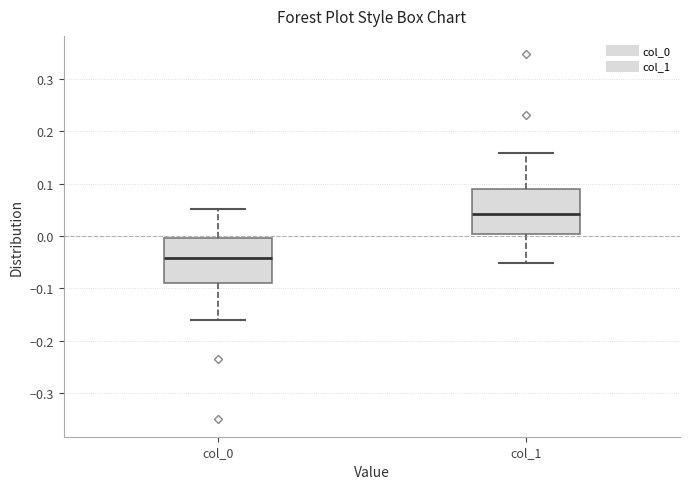

Which box's median line is the lowest?

col_0